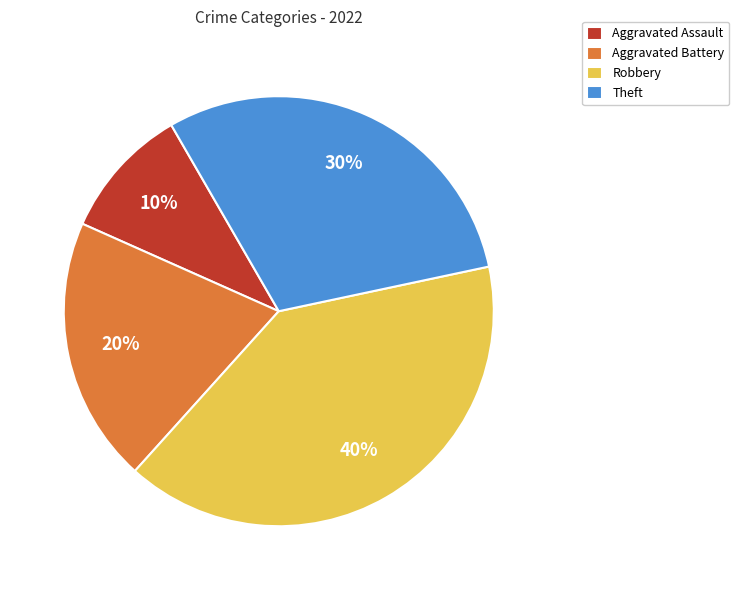

True or false: Aggravated Assault accounts for 10% of the total.

True